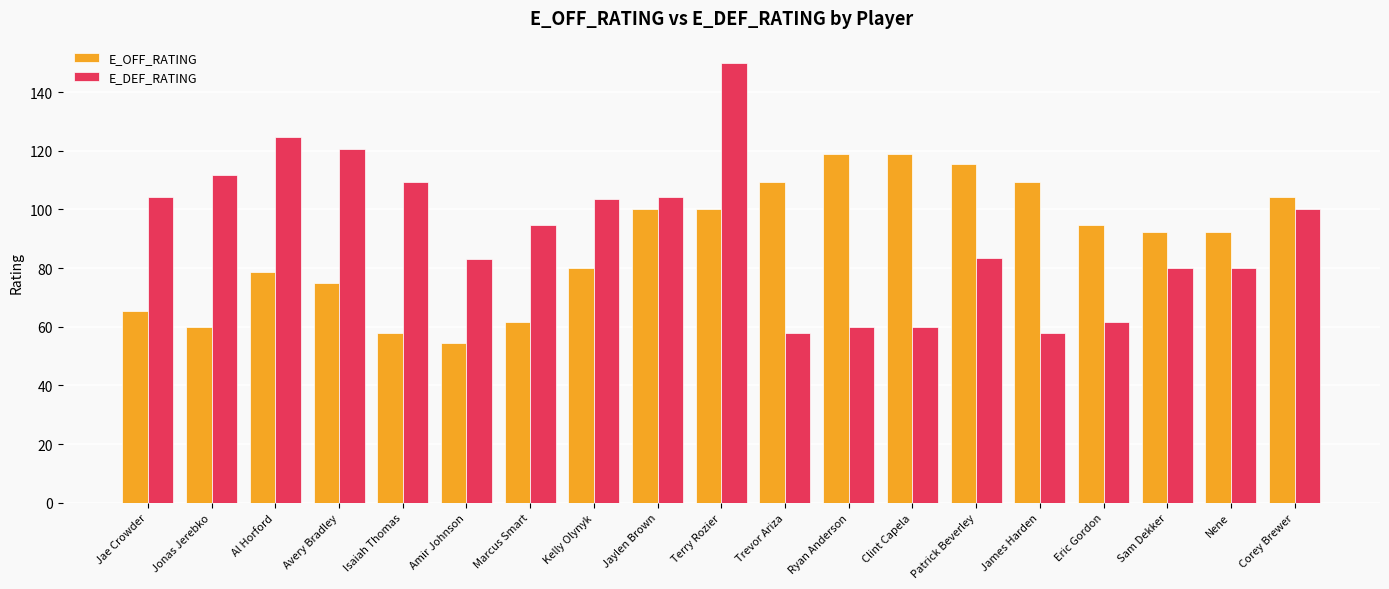

What is the spread (max minus min) of values at Jae Crowder?

39.0